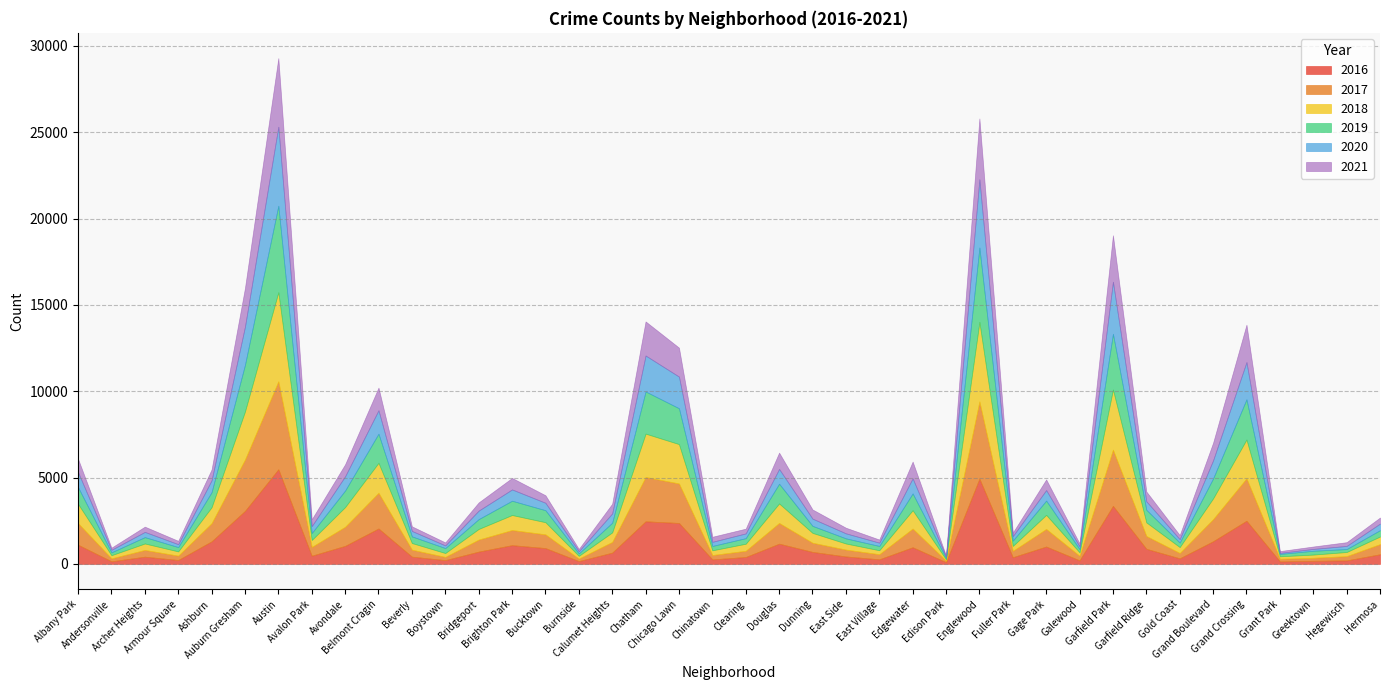

Does the chart have visible grid lines?

Yes